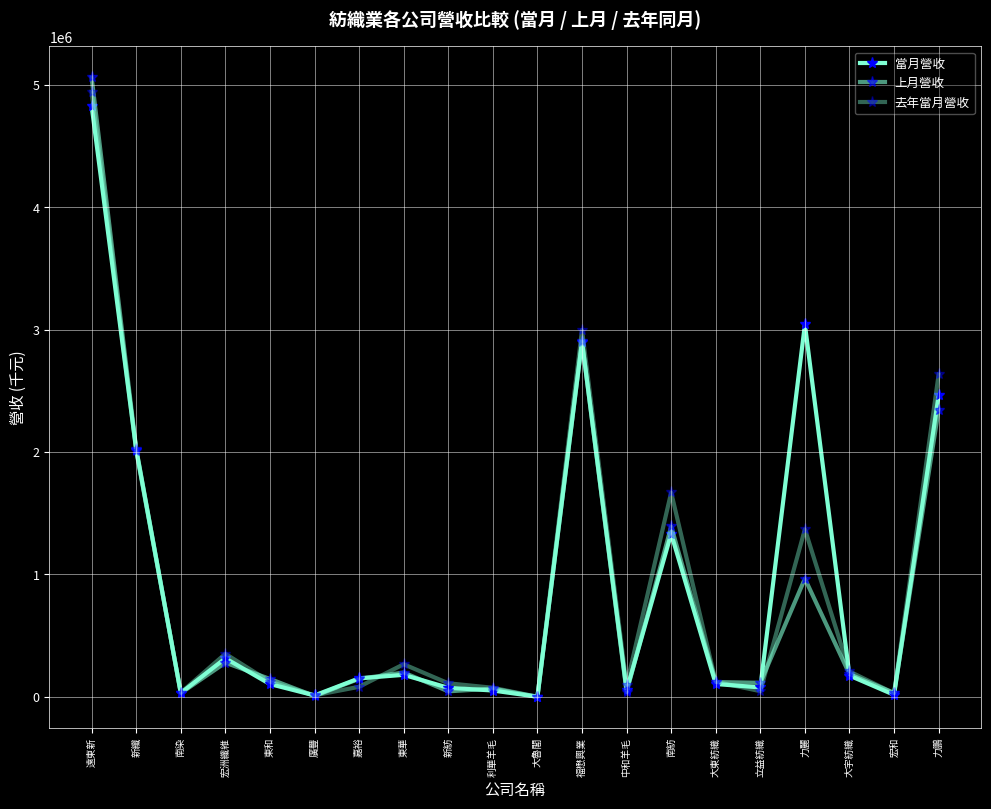

The value of 當月營收 at 新紡 is 44077. True or false?

False